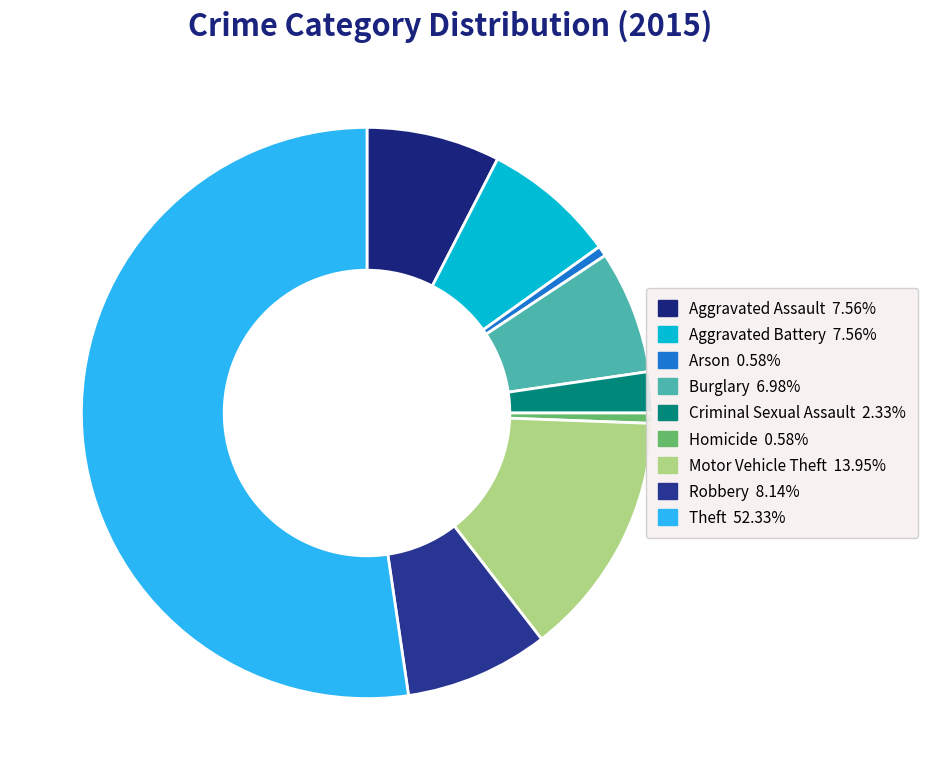

To the nearest percent, what percentage of the pie is Theft?

52%